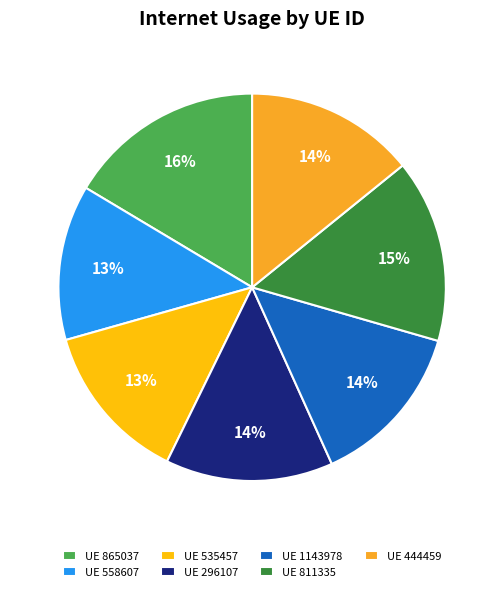

How many segments does this pie chart have?

7